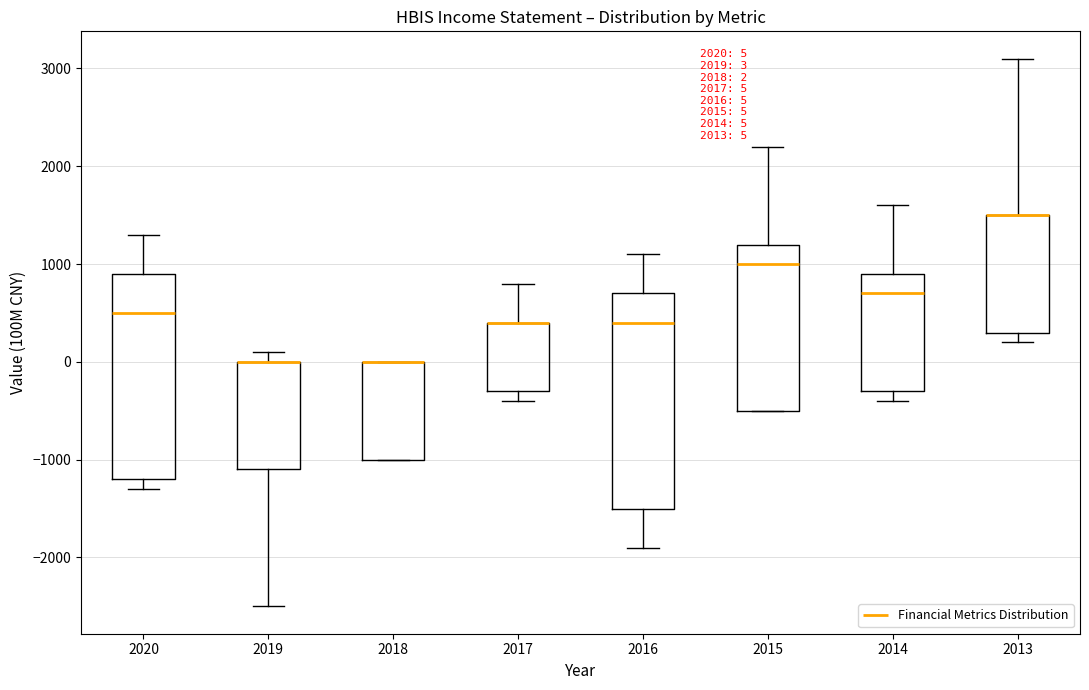

Which box is the tallest, from its lower edge to its upper edge?

2016